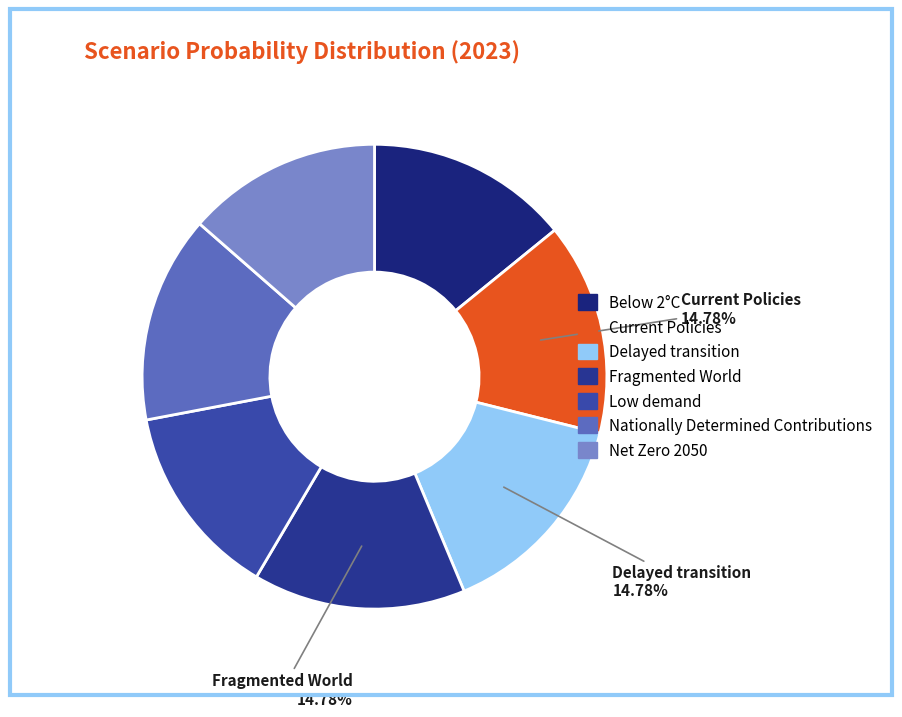

To the nearest percent, what is the difference between the Low demand and Delayed transition slice percentages?

1%